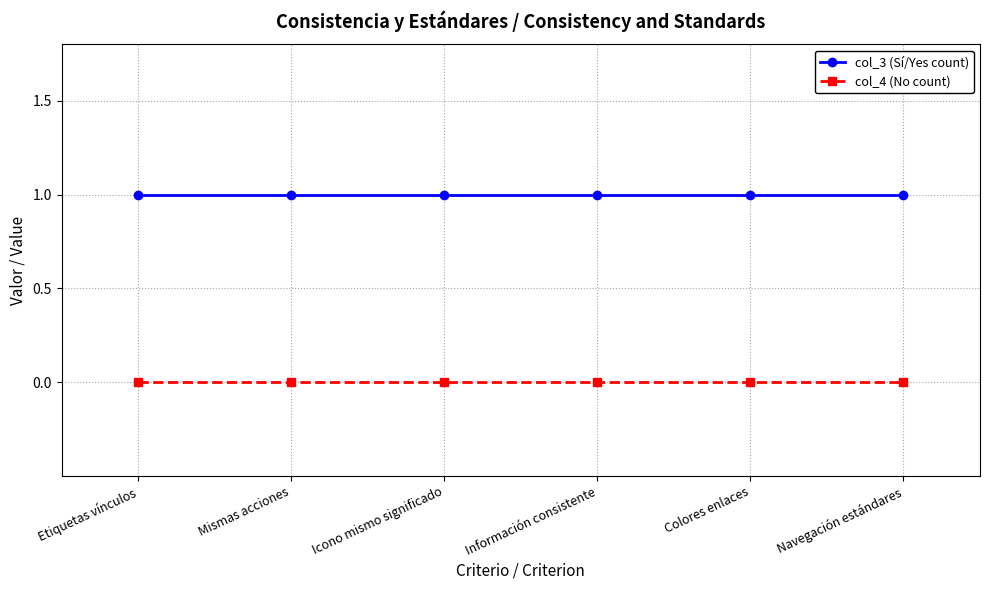

Does the chart have visible grid lines?

Yes